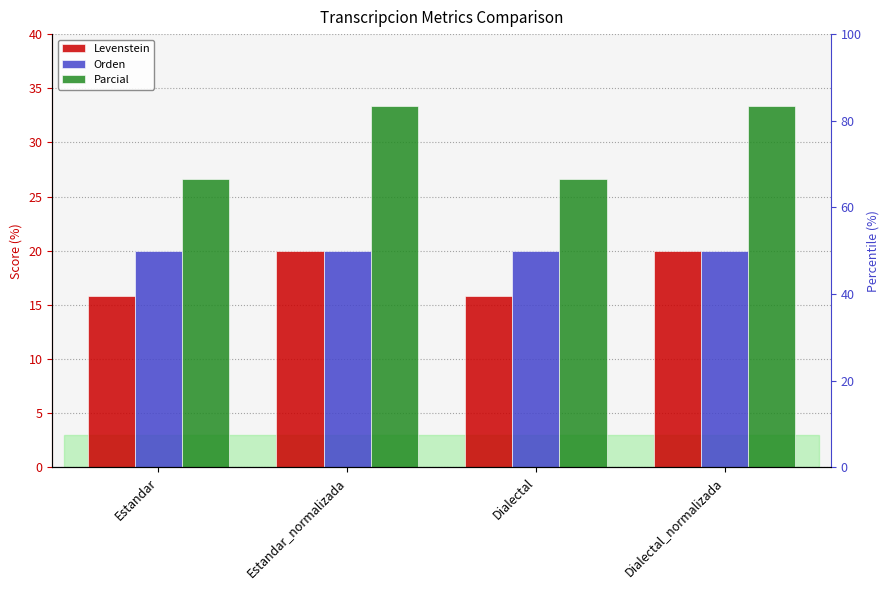

How many values in the Levenstein series exceed 19?

2